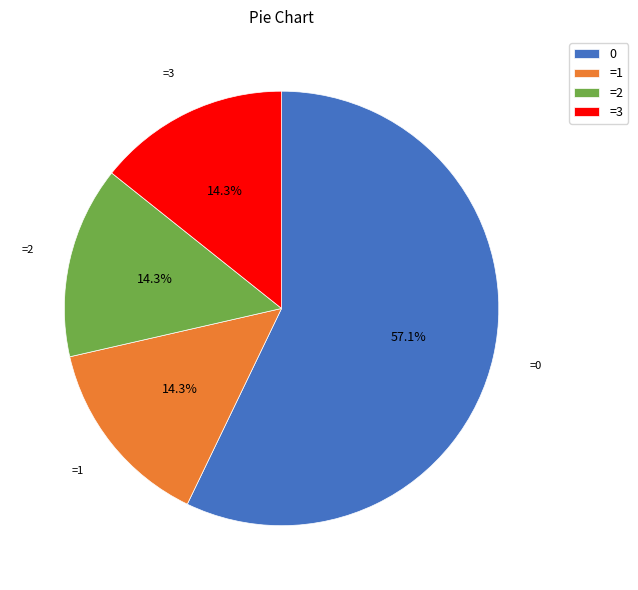

Combined, what portion of the pie is 0 and =1?

71.4%